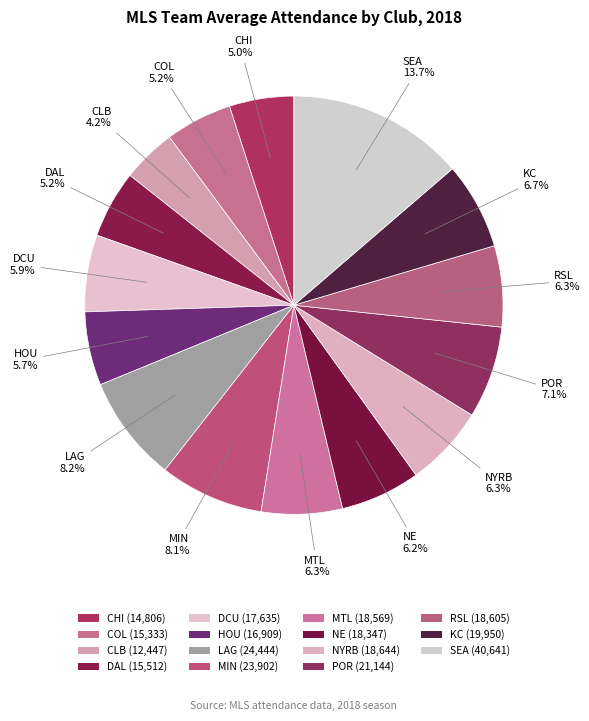

How many segments does this pie chart have?

15